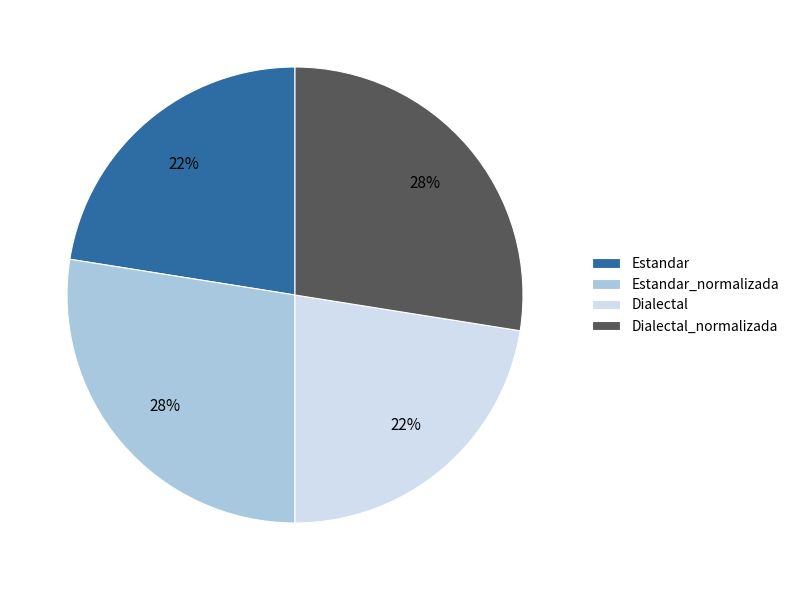

To the nearest percent, what portion does Dialectal_normalizada represent?

28%